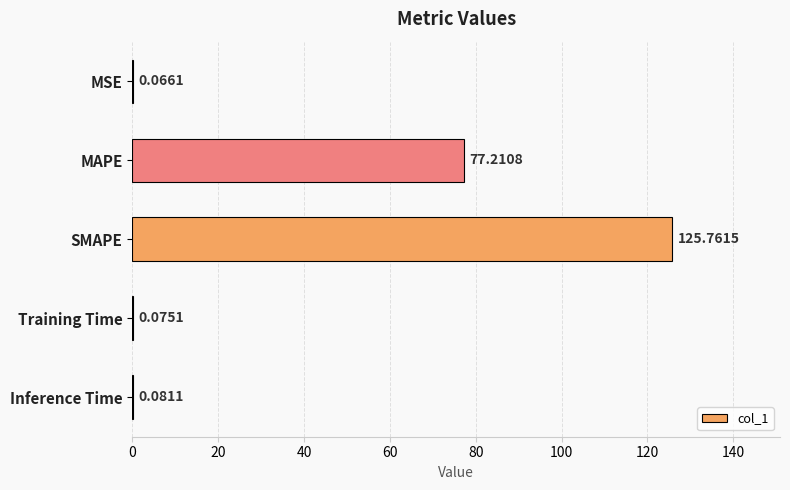

Where is the data nearest to the value 62?

MAPE